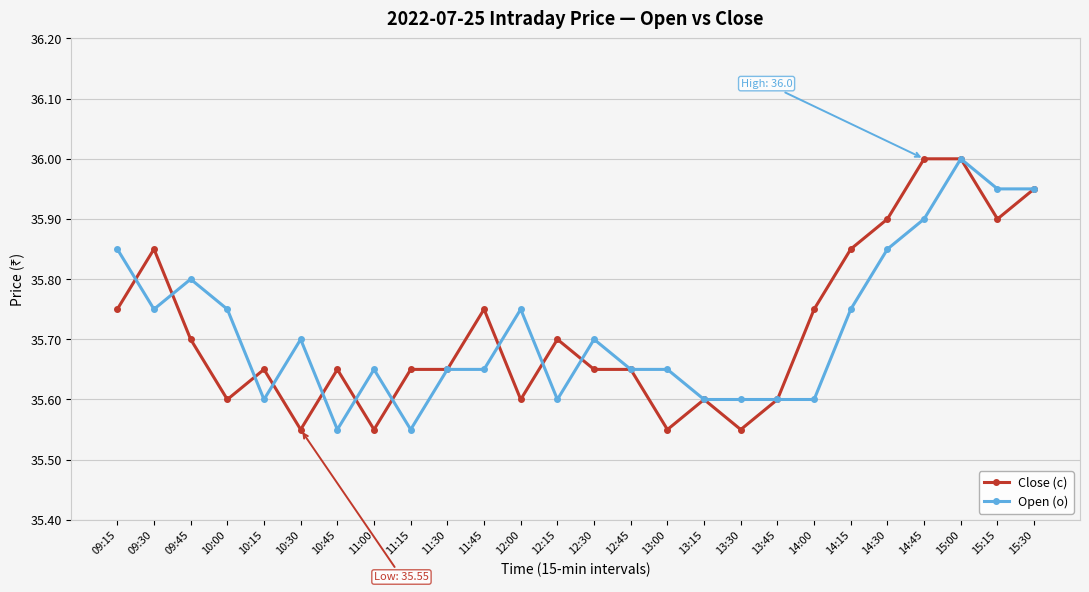

At 10:30, list the series in order from smallest to largest.

Close (c), Open (o)